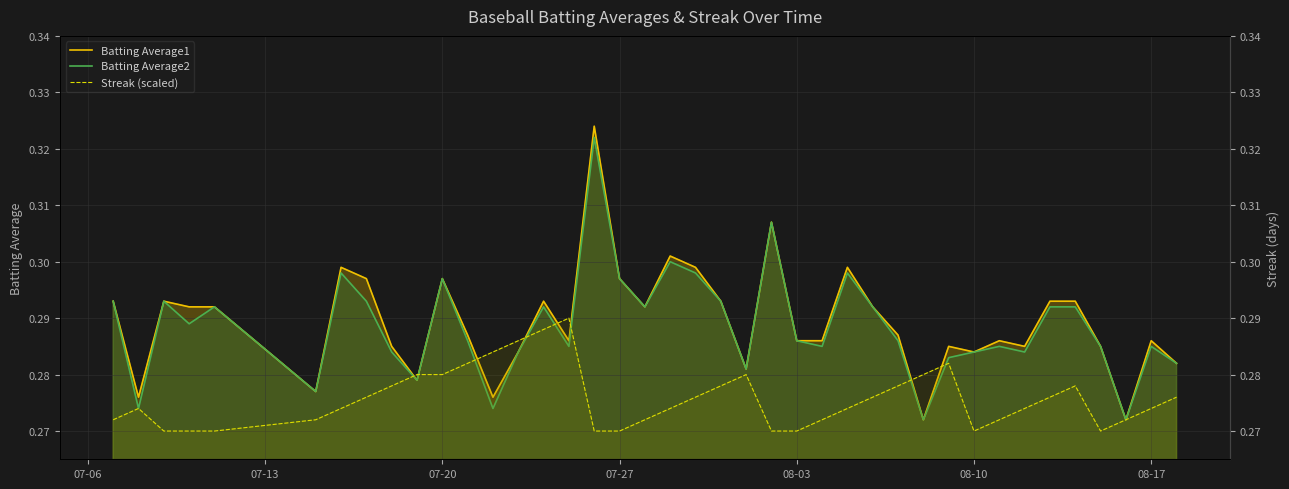

True or false: Batting Average2 and Streak (scaled) cross at least once.

True